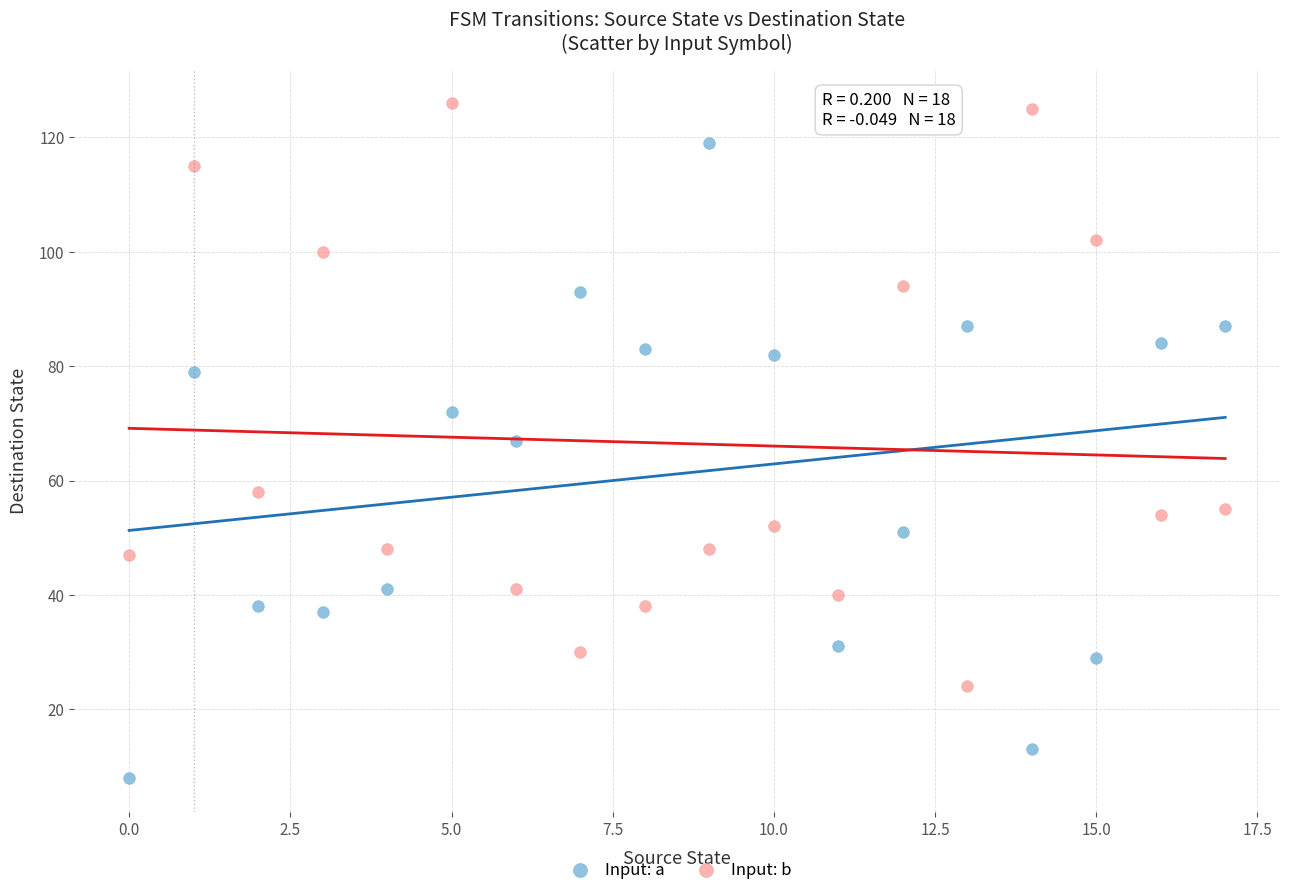

Which series reaches the maximum Y coordinate?

Input: b